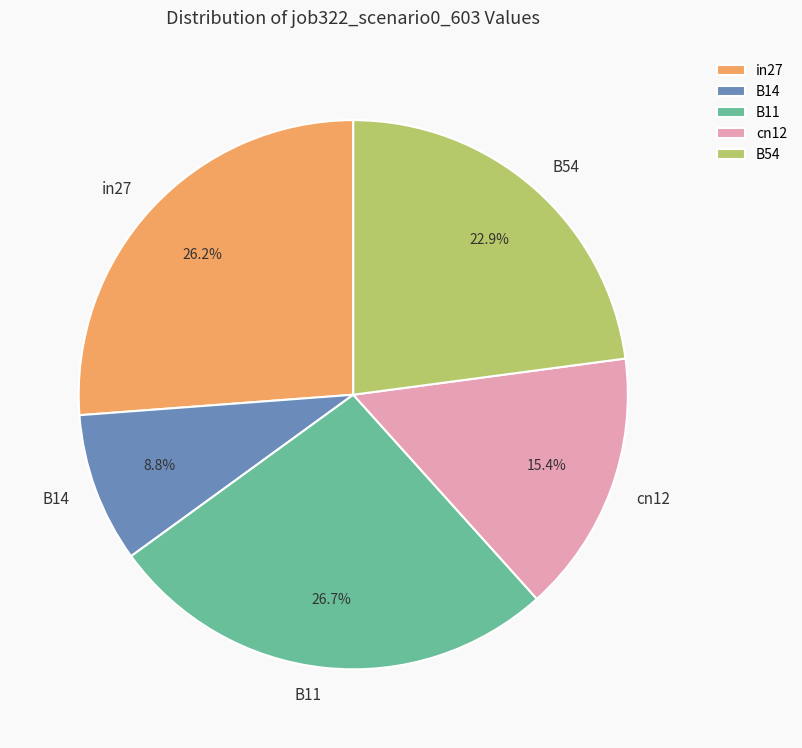

To the nearest percent, what percentage of the pie is in27?

26%